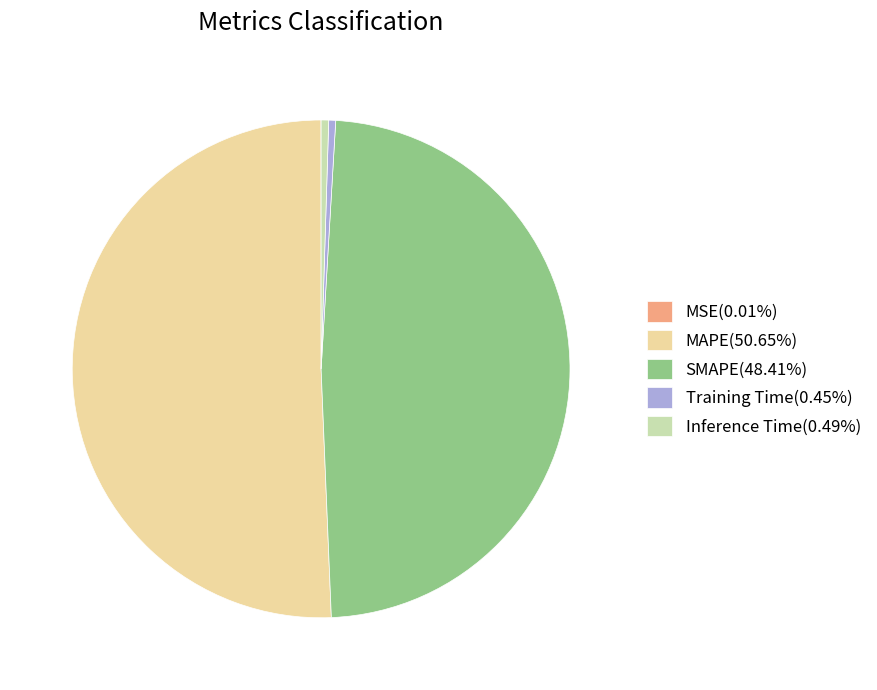

Is there a majority slice in this chart?

Yes